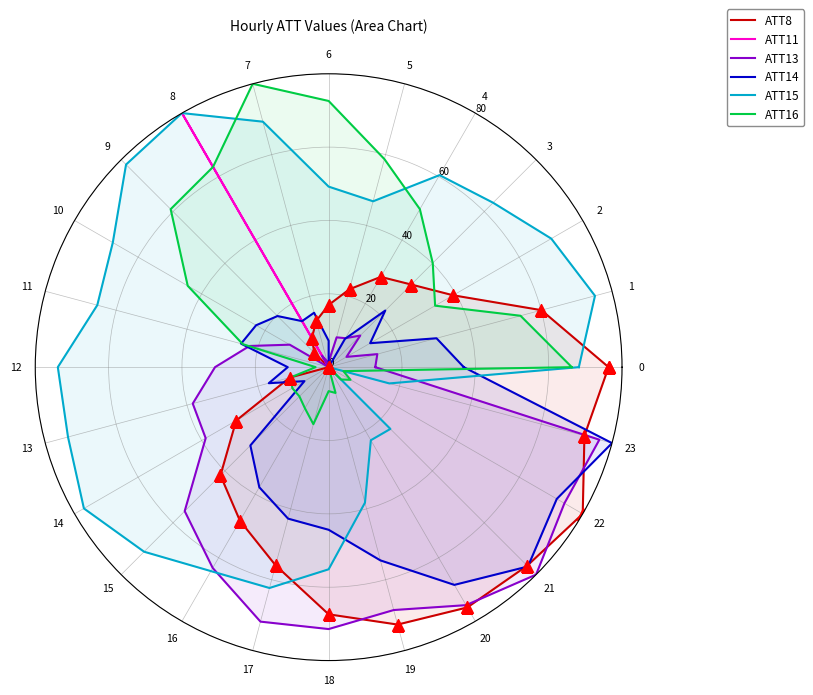

What is the value of the ATT14 point at the 20th from the left?

54.5